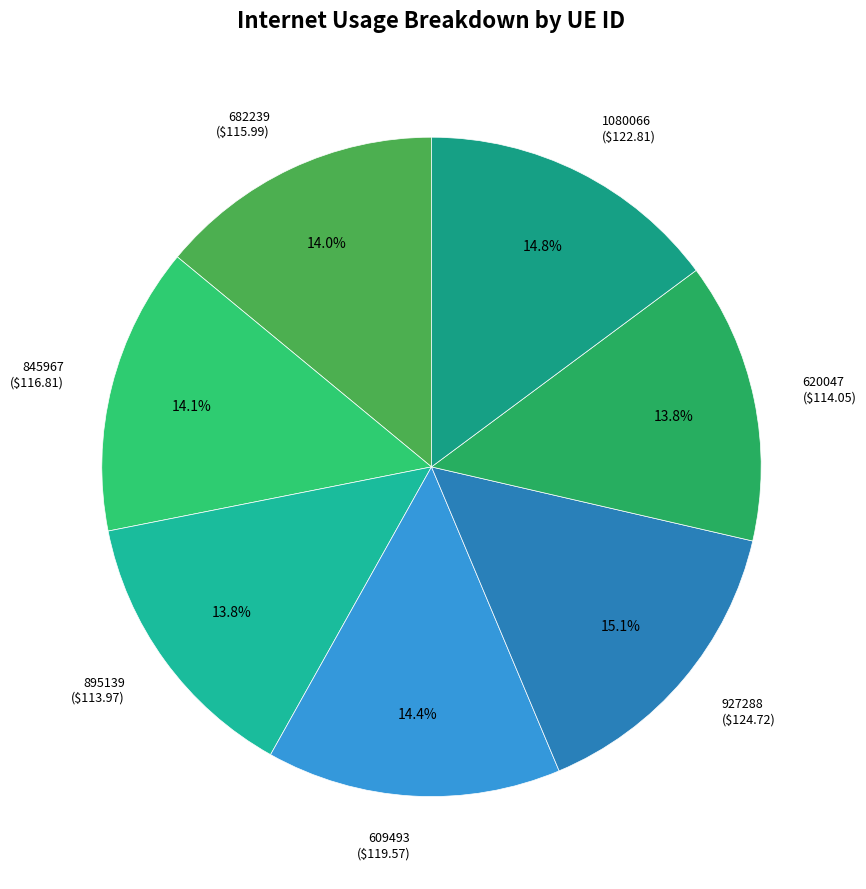

Is the sum of 895139 and 609493 greater than half?

No